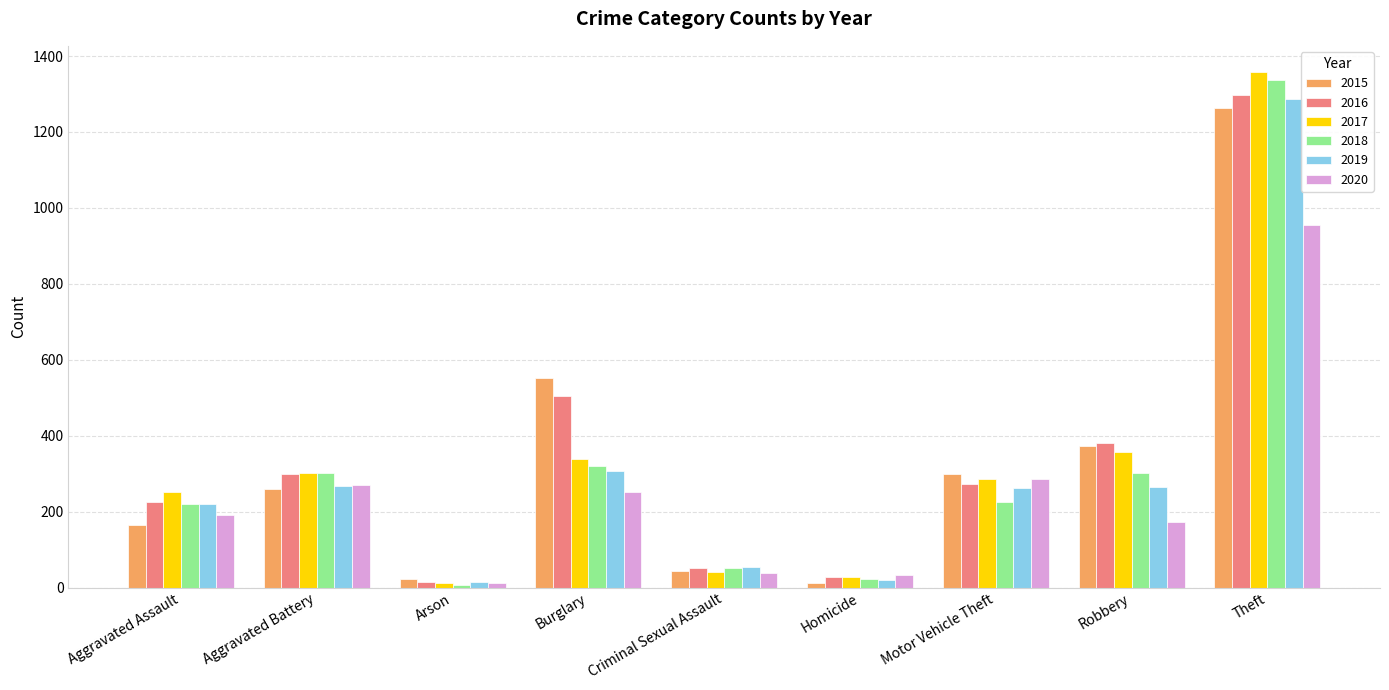

Is it true that 2020 equals 252 at Burglary?

True